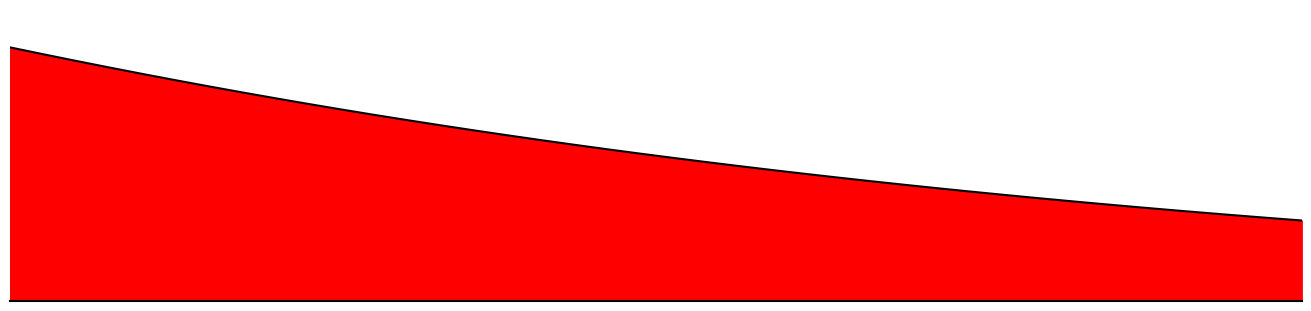

At which label is the value closest to 7430?

16